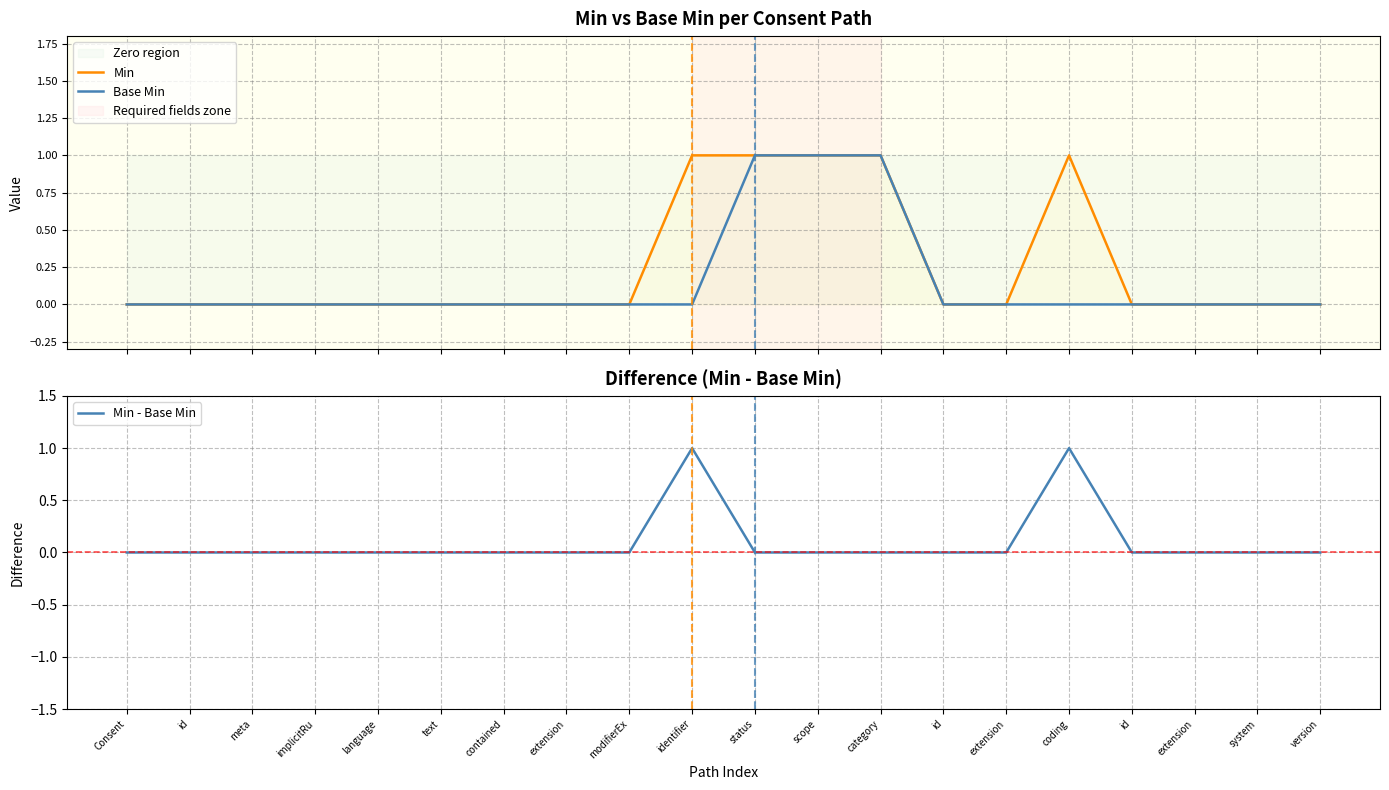

The Min - Base Min series shows 0 at id. True or false?

True